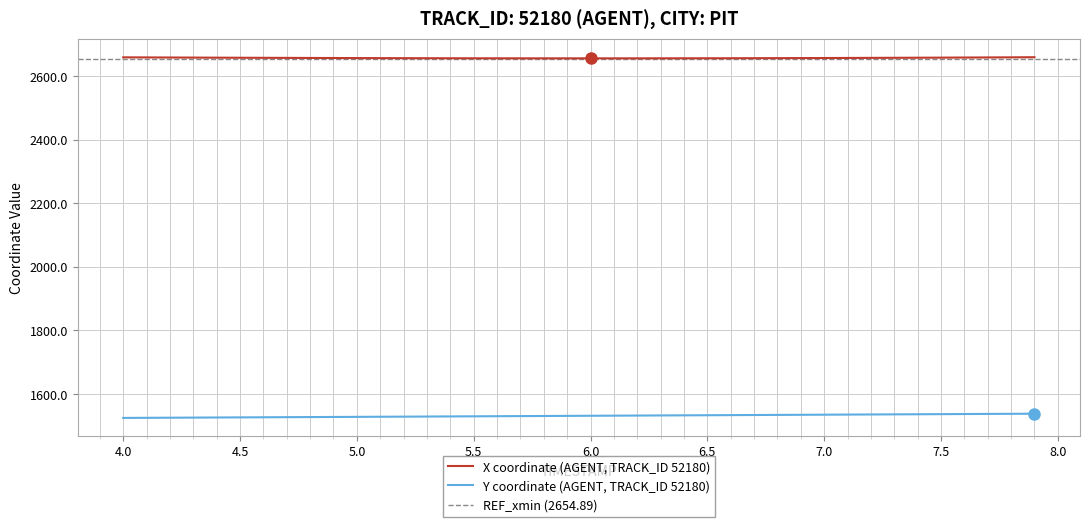

True or false: Y coordinate (AGENT, TRACK_ID 52180) and X coordinate (AGENT, TRACK_ID 52180) cross at least once.

False